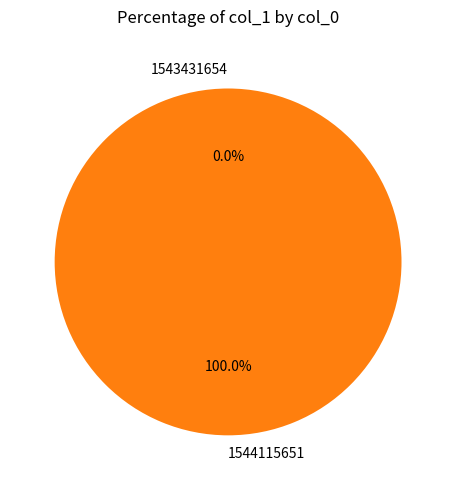

Is 1544115651 the majority of the pie?

Yes